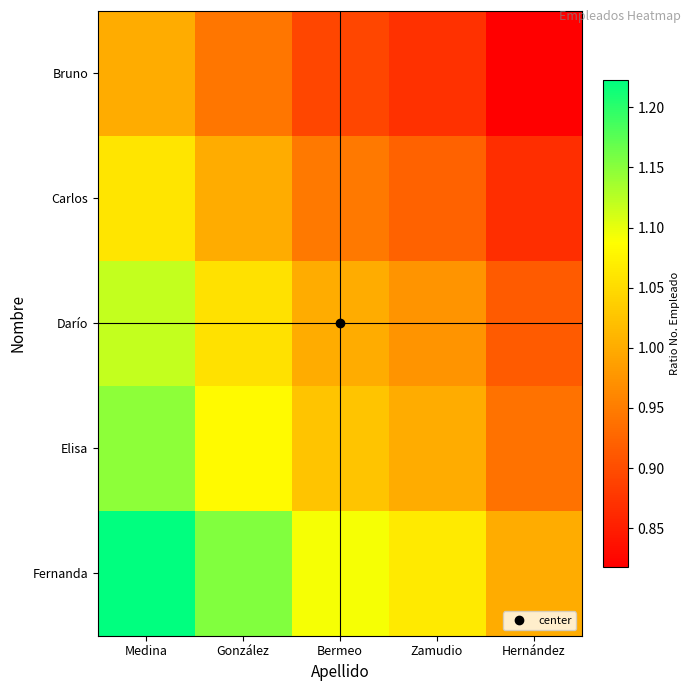

At which category does the chart reach its peak across all series?

Medina